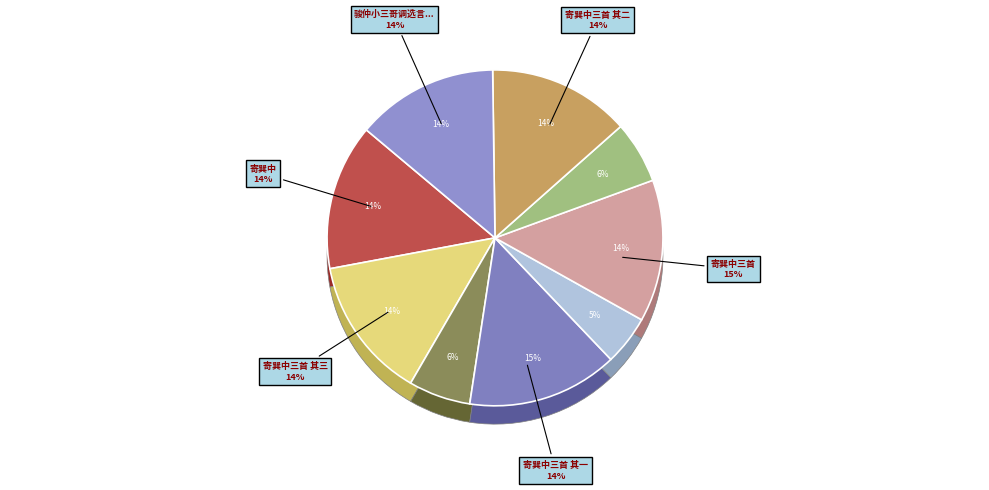

The 寄巽中三首 其二 slice represents 23% of the pie. True or false?

False